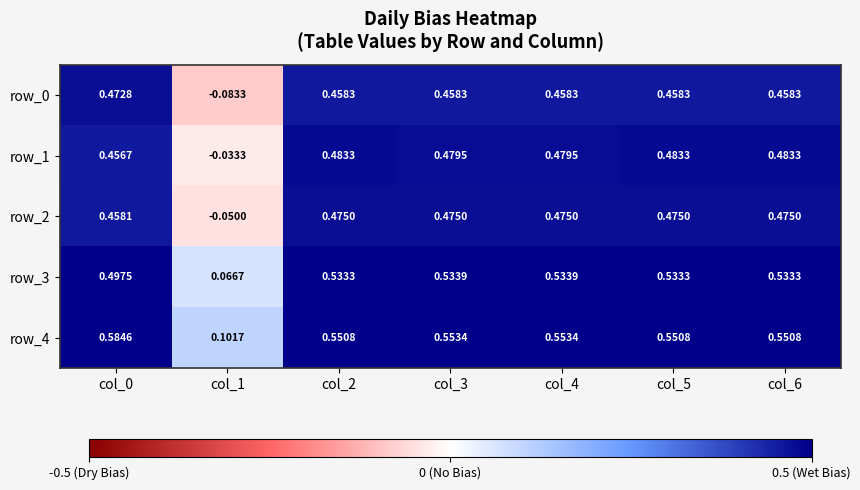

Is the value of row_4 at col_3 greater than the value of row_1 at col_3?

Yes